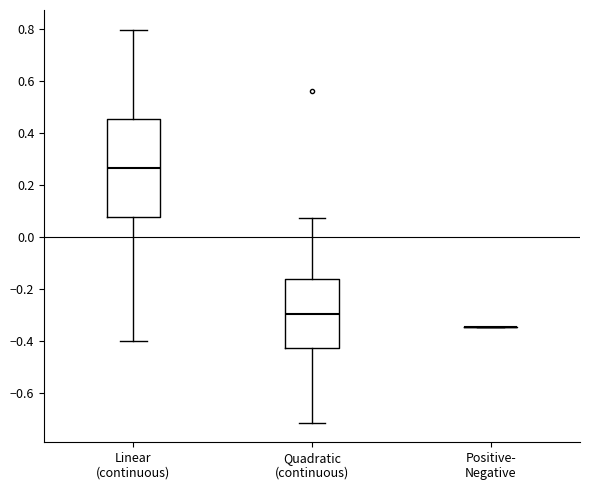

Where does the upper whisker of the box for Linear (continuous) end on the y-axis? The values are not printed on the chart, so give them approximately, as read against the axis.

0.80